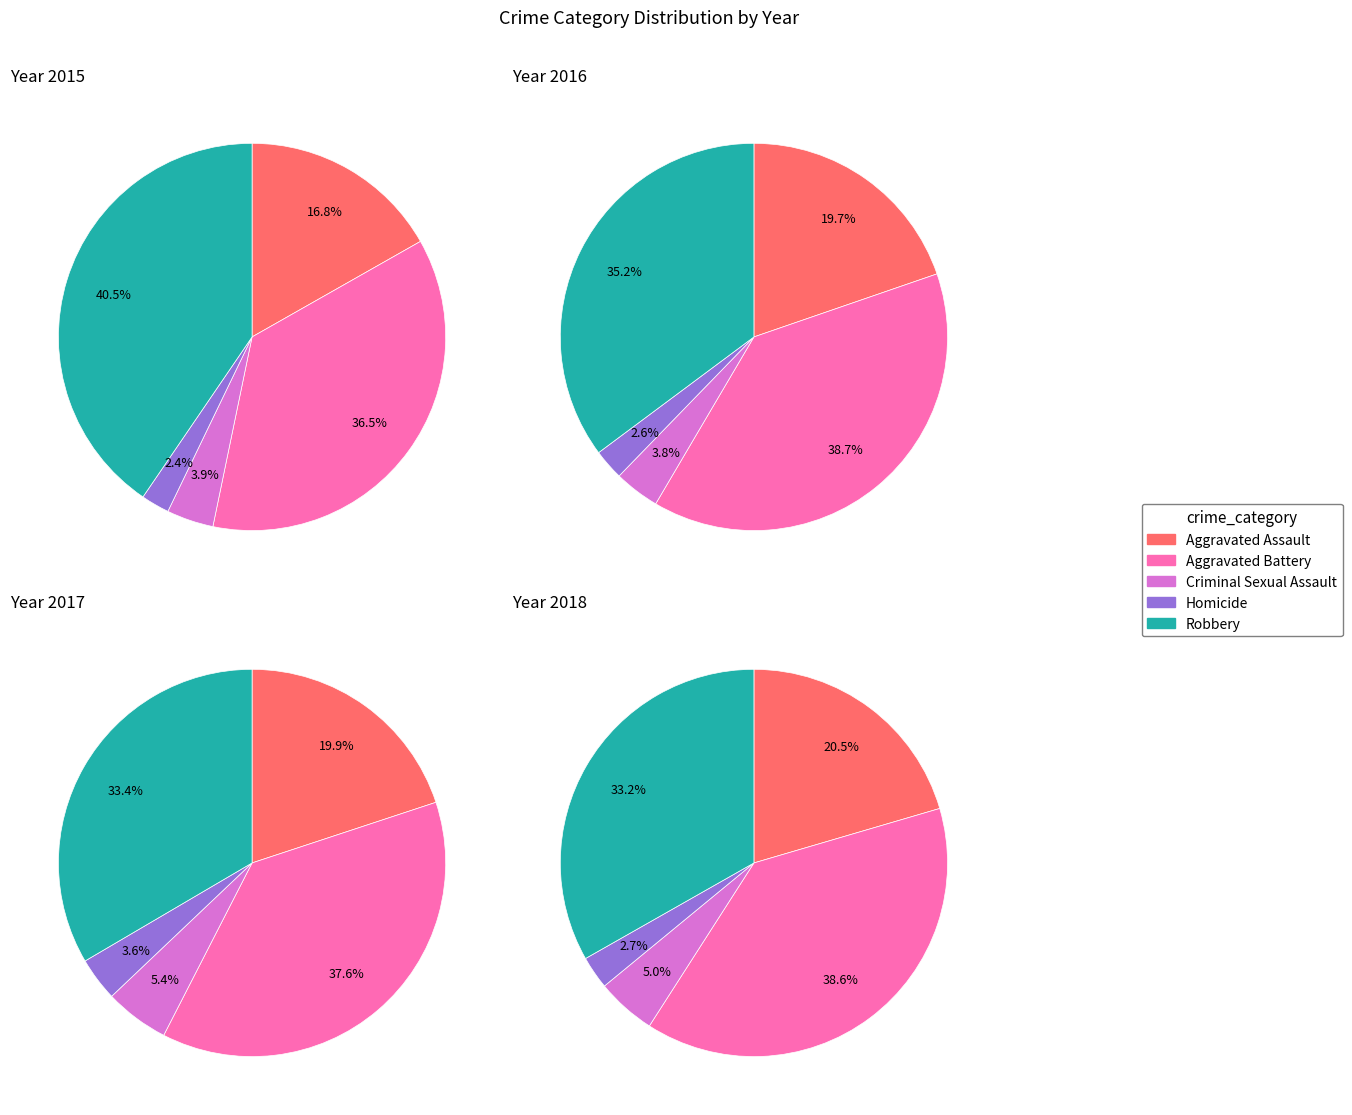

Does any single category account for the majority?

No